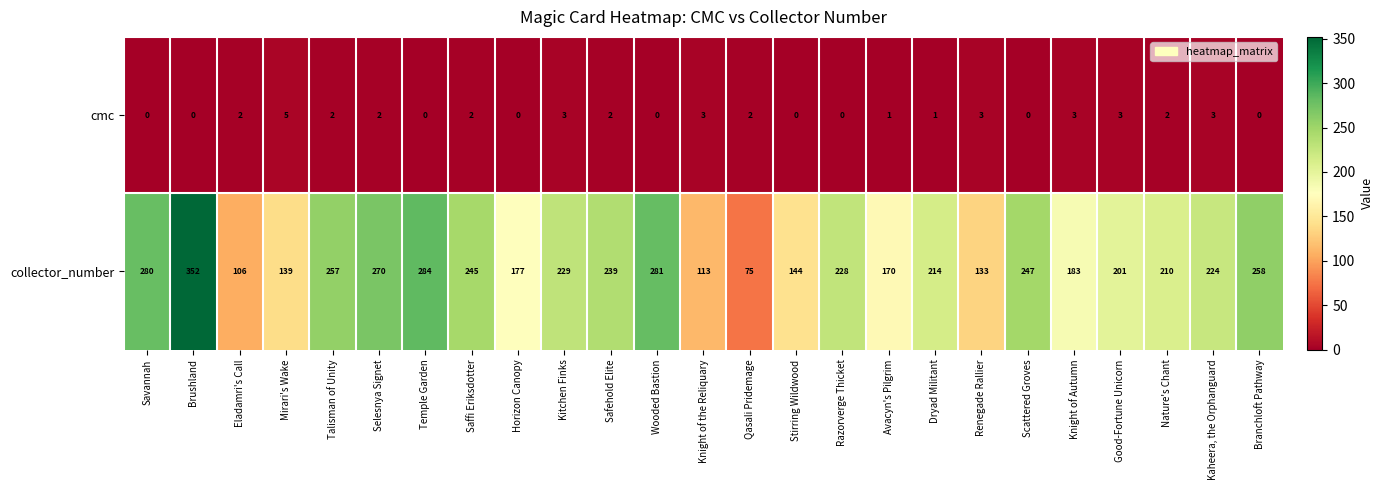

Count the cmc values in the range 0 to 3.

24